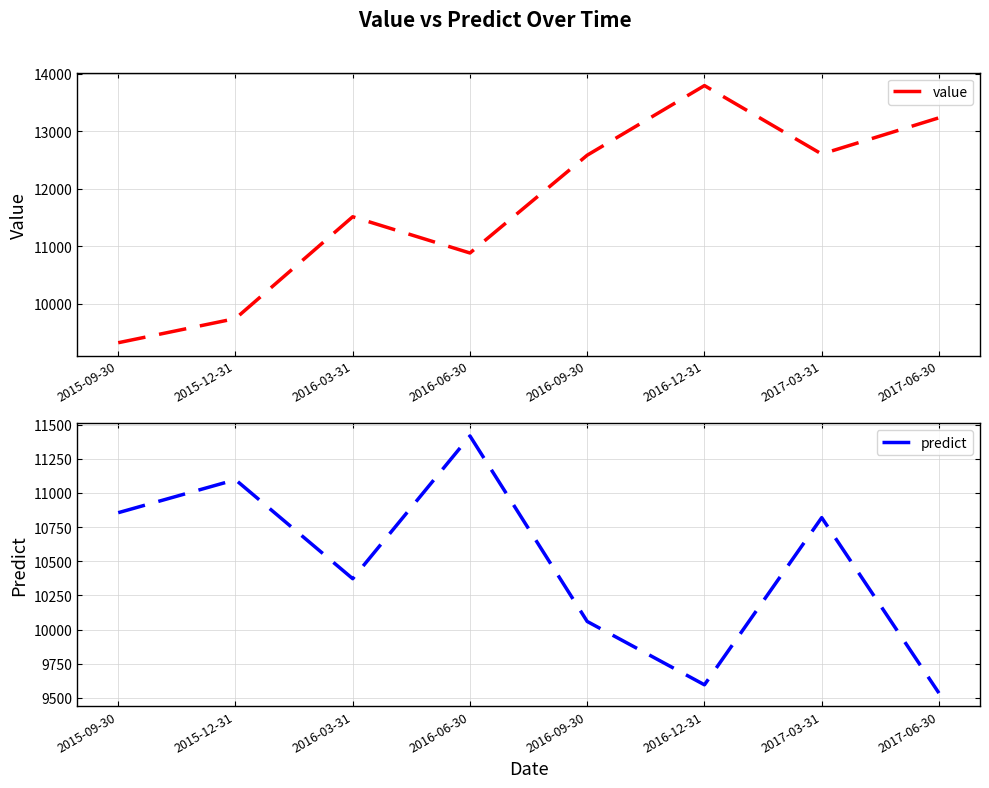

How many data points in predict are above 10819?

4